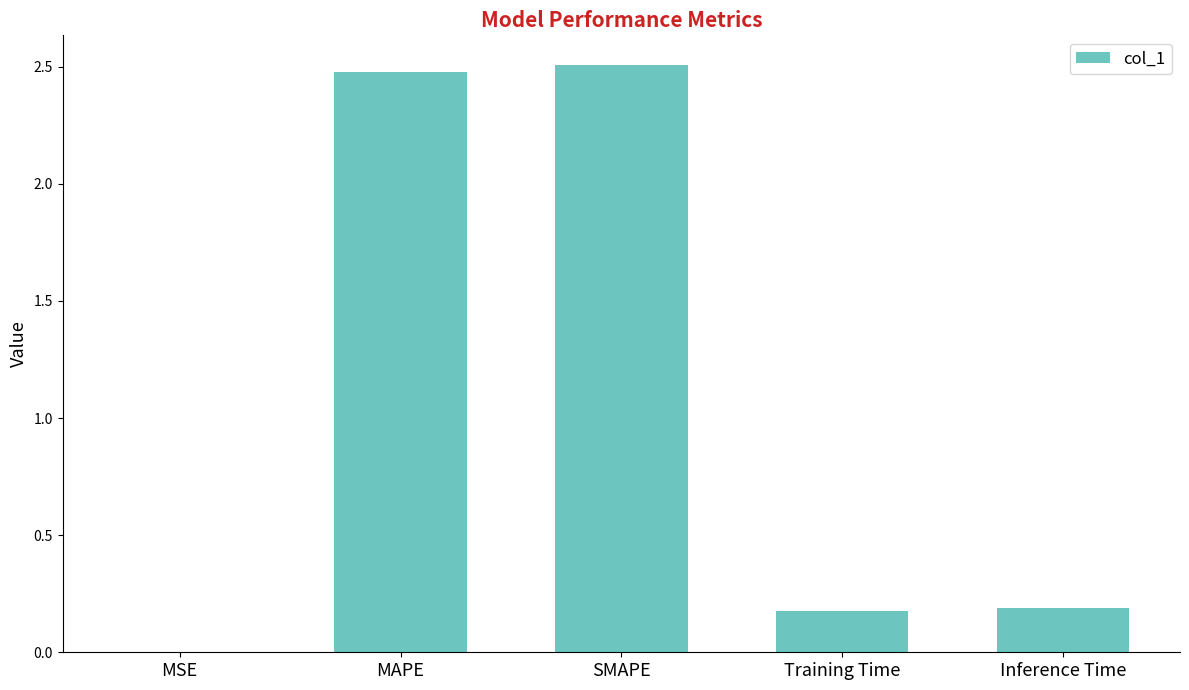

The chart shows a value of 0.0 at MSE. True or false?

True